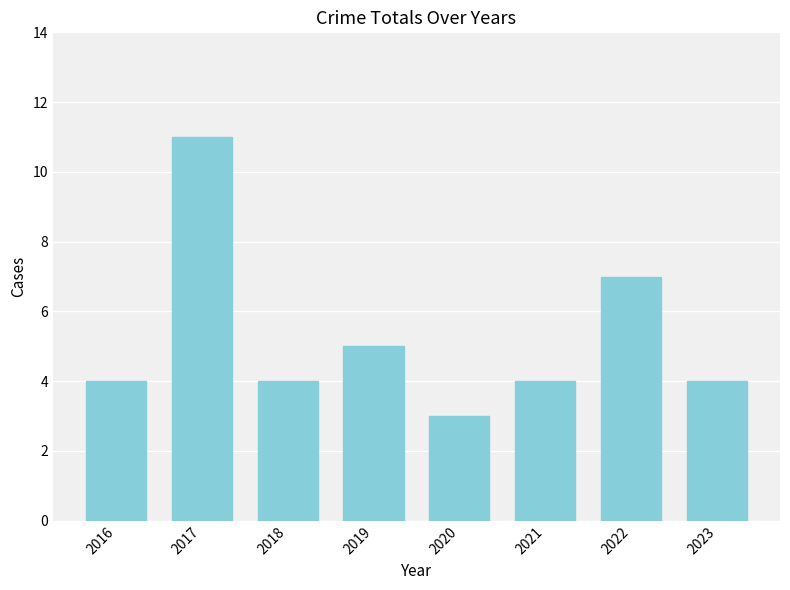

The value at 2023 is 4. True or false?

True